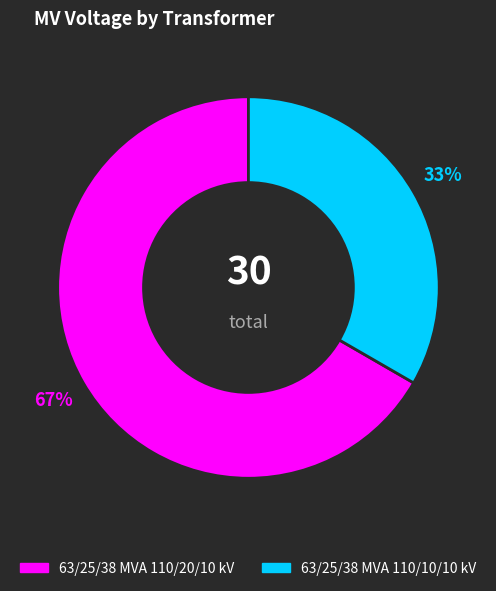

Between 63/25/38 MVA 110/20/10 kV and 63/25/38 MVA 110/10/10 kV, which is larger?

63/25/38 MVA 110/20/10 kV